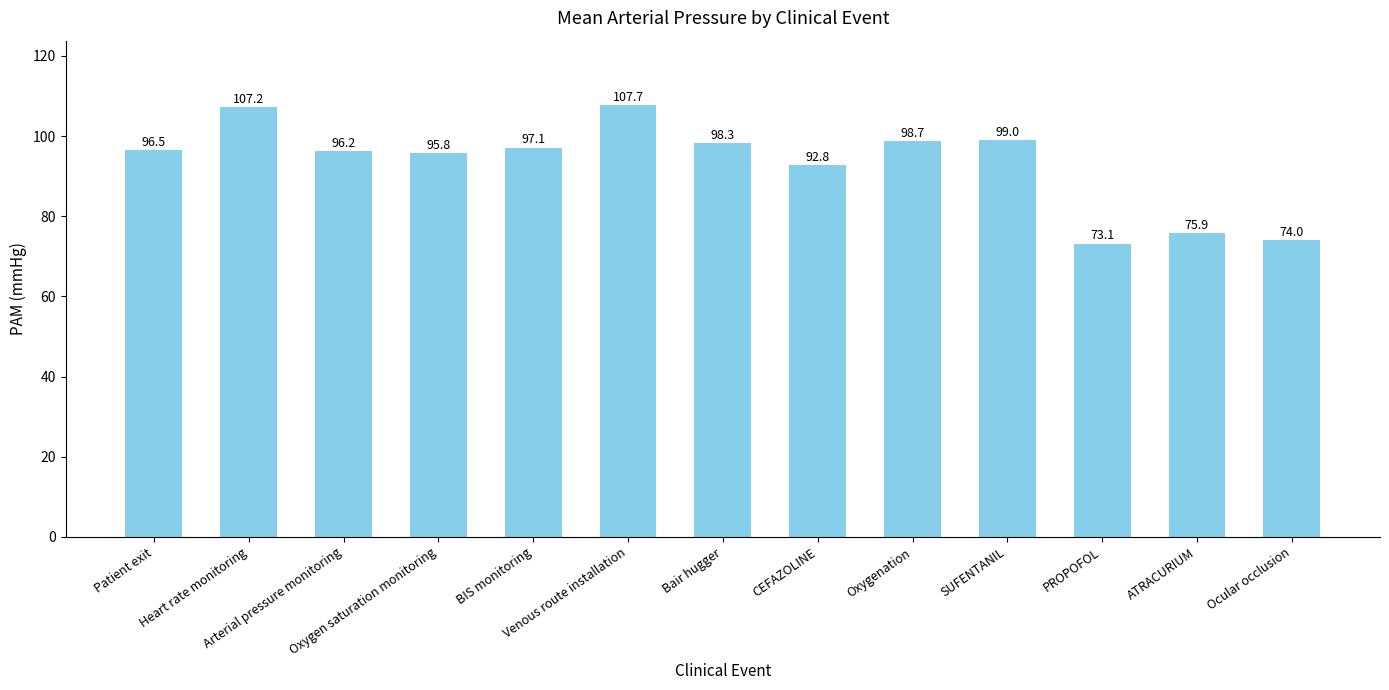

What is the value of the 13th bar from the left?

74.0